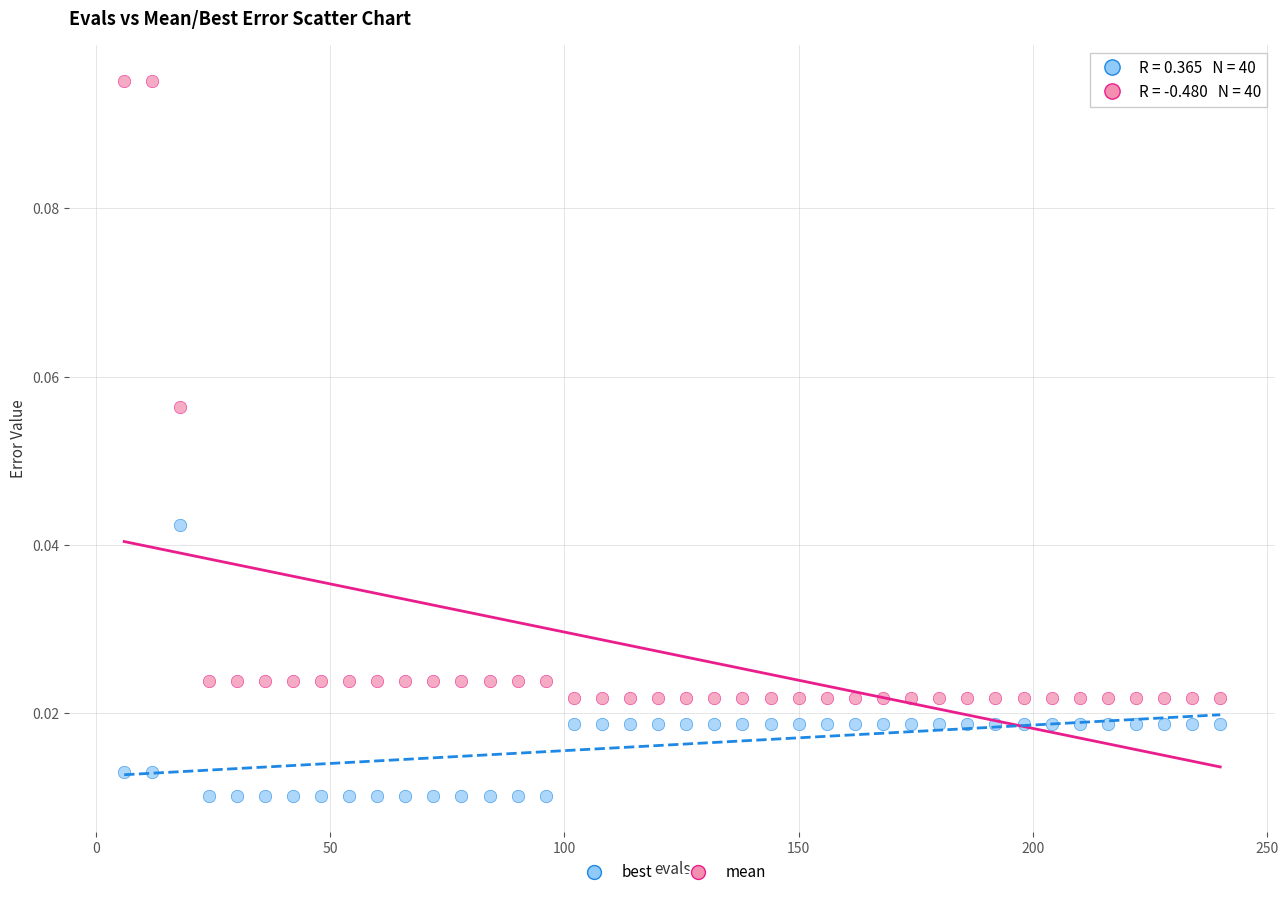

Which series reaches the minimum Y coordinate?

best